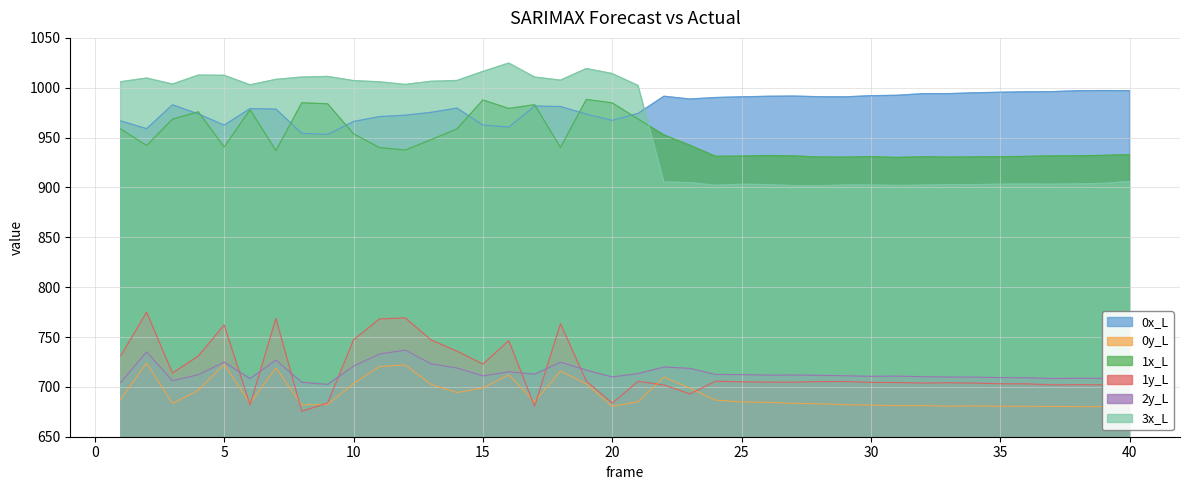

Which series has the largest total across all categories?

0x_L